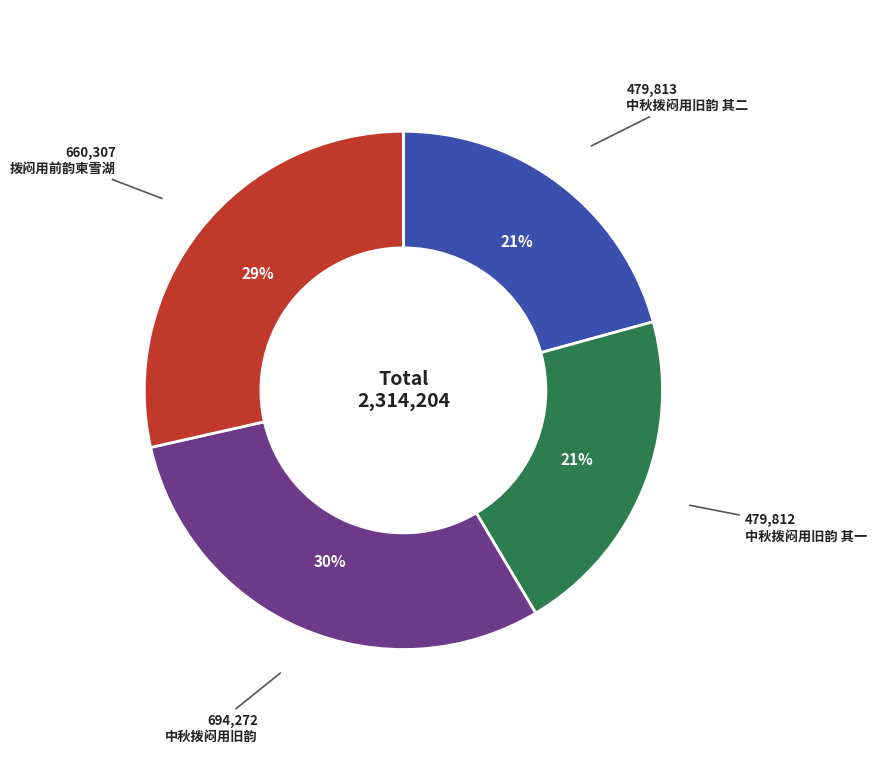

Does any single category account for the majority?

No